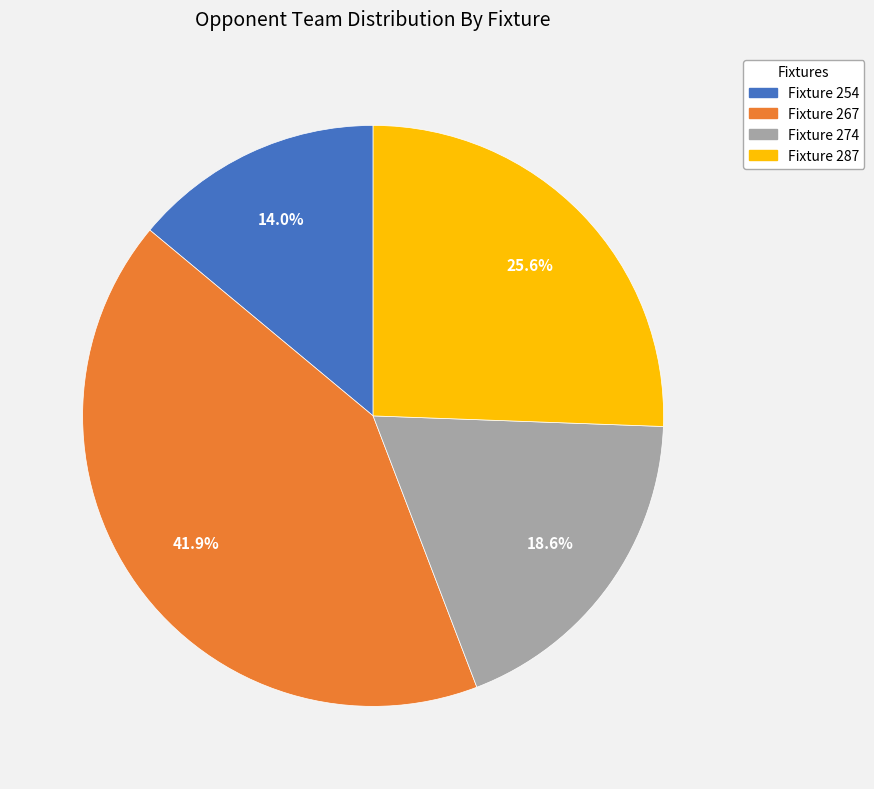

How many segments does this pie chart have?

4